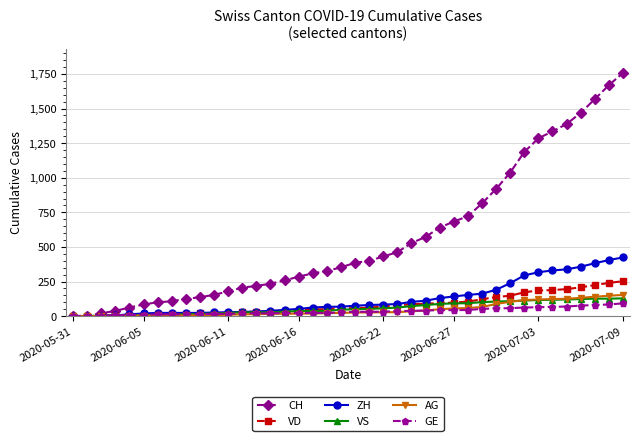

What is the highest value of the GE series?

92